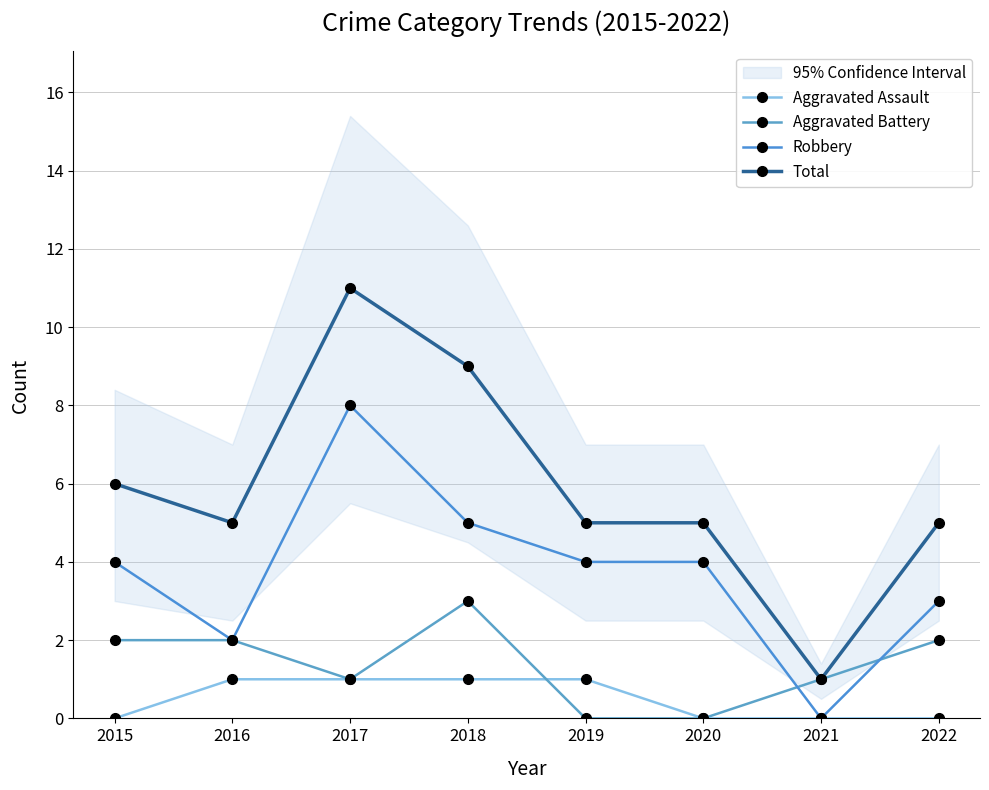

Rank the series by their average value, from highest to lowest.

Total, Robbery, Aggravated Battery, Aggravated Assault